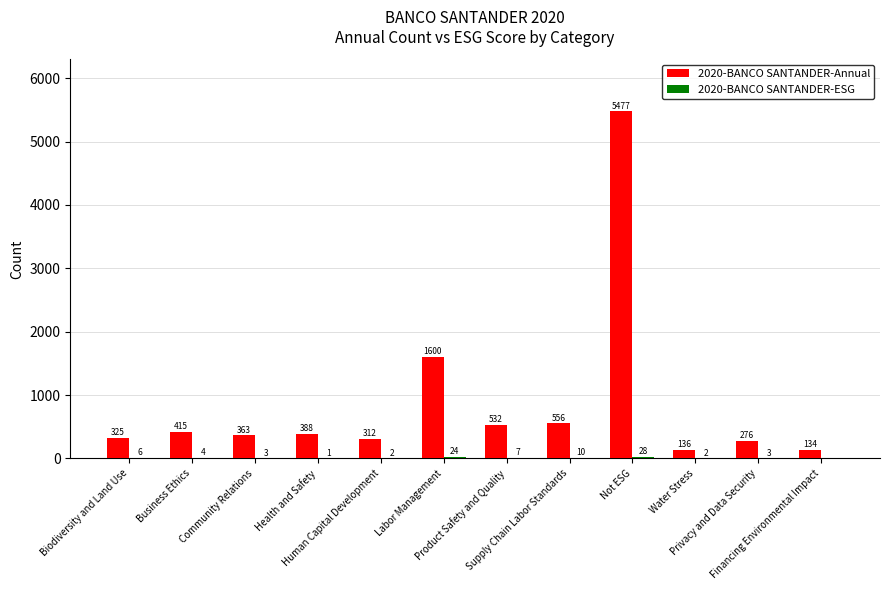

What is the maximum value shown in the chart?

5477